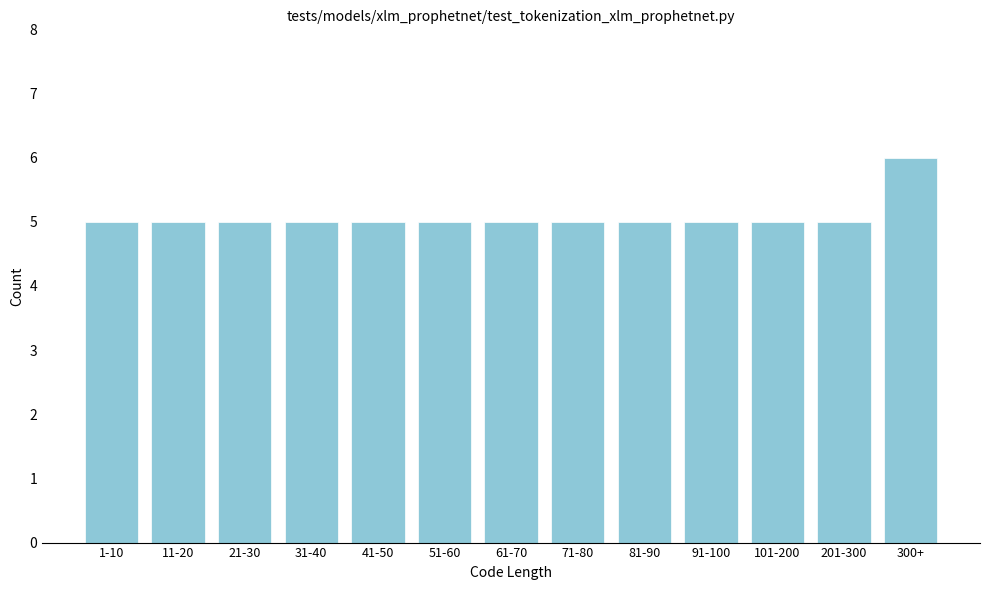

Reading right to left, list all the values displayed in this chart.

6	5	5	5	5	5	5	5	5	5	5	5	5